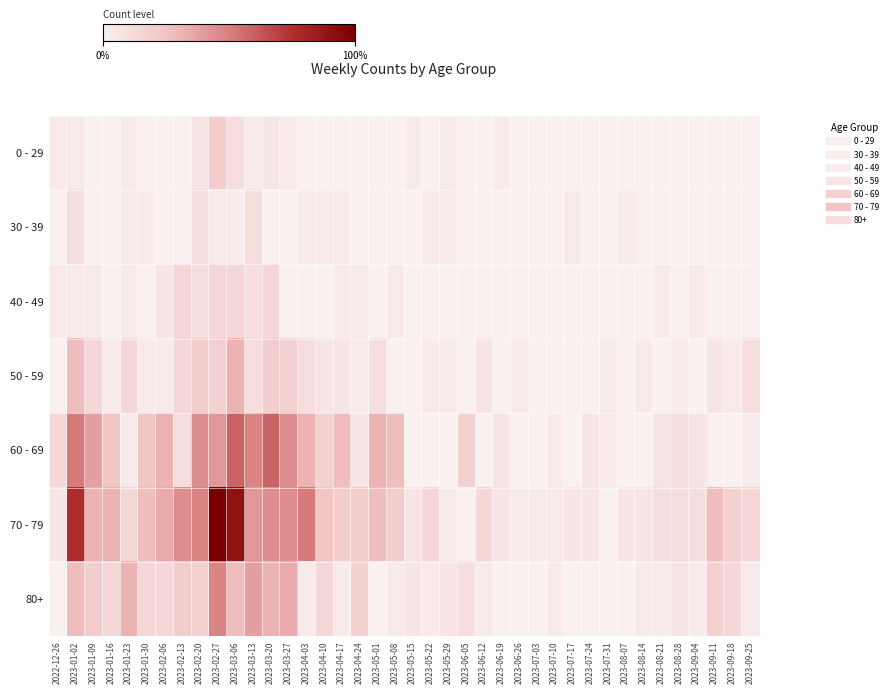

Reading left to right, what are all the values shown in this chart?

0 - 29: 2022-12-26=1	2023-01-02=1	2023-01-09=0	2023-01-16=0	2023-01-23=1	2023-01-30=0	2023-02-06=0	2023-02-13=0	2023-02-20=2	2023-02-27=6	2023-03-06=3	2023-03-13=1	2023-03-20=2	2023-03-27=1	2023-04-03=0	2023-04-10=0	2023-04-17=0	2023-04-24=0	2023-05-01=0	2023-05-08=0	2023-05-15=1	2023-05-22=0	2023-05-29=1	2023-06-05=0	2023-06-12=0	2023-06-19=1	2023-06-26=0	2023-07-03=0	2023-07-10=0	2023-07-17=0	2023-07-24=0	2023-07-31=0	2023-08-07=0	2023-08-14=0	2023-08-21=0	2023-08-28=0	2023-09-04=0	2023-09-11=0	2023-09-18=0	2023-09-25=0
30 - 39: 2022-12-26=0	2023-01-02=3	2023-01-09=0	2023-01-16=0	2023-01-23=1	2023-01-30=1	2023-02-06=0	2023-02-13=0	2023-02-20=3	2023-02-27=1	2023-03-06=1	2023-03-13=3	2023-03-20=0	2023-03-27=0	2023-04-03=1	2023-04-10=1	2023-04-17=1	2023-04-24=0	2023-05-01=0	2023-05-08=0	2023-05-15=0	2023-05-22=1	2023-05-29=1	2023-06-05=0	2023-06-12=0	2023-06-19=0	2023-06-26=0	2023-07-03=0	2023-07-10=0	2023-07-17=1	2023-07-24=0	2023-07-31=0	2023-08-07=1	2023-08-14=0	2023-08-21=0	2023-08-28=0	2023-09-04=0	2023-09-11=0	2023-09-18=0	2023-09-25=0
40 - 49: 2022-12-26=1	2023-01-02=1	2023-01-09=1	2023-01-16=0	2023-01-23=1	2023-01-30=0	2023-02-06=2	2023-02-13=4	2023-02-20=3	2023-02-27=4	2023-03-06=4	2023-03-13=3	2023-03-20=4	2023-03-27=0	2023-04-03=0	2023-04-10=0	2023-04-17=1	2023-04-24=1	2023-05-01=0	2023-05-08=1	2023-05-15=0	2023-05-22=0	2023-05-29=0	2023-06-05=0	2023-06-12=0	2023-06-19=0	2023-06-26=0	2023-07-03=0	2023-07-10=0	2023-07-17=0	2023-07-24=0	2023-07-31=0	2023-08-07=0	2023-08-14=0	2023-08-21=1	2023-08-28=0	2023-09-04=1	2023-09-11=0	2023-09-18=0	2023-09-25=0
50 - 59: 2022-12-26=0	2023-01-02=8	2023-01-09=4	2023-01-16=1	2023-01-23=4	2023-01-30=1	2023-02-06=1	2023-02-13=4	2023-02-20=6	2023-02-27=5	2023-03-06=9	2023-03-13=3	2023-03-20=6	2023-03-27=5	2023-04-03=3	2023-04-10=2	2023-04-17=2	2023-04-24=1	2023-05-01=3	2023-05-08=0	2023-05-15=0	2023-05-22=1	2023-05-29=1	2023-06-05=0	2023-06-12=2	2023-06-19=0	2023-06-26=1	2023-07-03=0	2023-07-10=0	2023-07-17=0	2023-07-24=0	2023-07-31=1	2023-08-07=0	2023-08-14=1	2023-08-21=0	2023-08-28=1	2023-09-04=0	2023-09-11=2	2023-09-18=1	2023-09-25=3
60 - 69: 2022-12-26=4	2023-01-02=15	2023-01-09=11	2023-01-16=7	2023-01-23=1	2023-01-30=7	2023-02-06=9	2023-02-13=3	2023-02-20=13	2023-02-27=12	2023-03-06=17	2023-03-13=14	2023-03-20=17	2023-03-27=13	2023-04-03=9	2023-04-10=5	2023-04-17=8	2023-04-24=2	2023-05-01=9	2023-05-08=8	2023-05-15=0	2023-05-22=0	2023-05-29=0	2023-06-05=5	2023-06-12=0	2023-06-19=2	2023-06-26=0	2023-07-03=0	2023-07-10=1	2023-07-17=0	2023-07-24=2	2023-07-31=1	2023-08-07=0	2023-08-14=0	2023-08-21=2	2023-08-28=3	2023-09-04=2	2023-09-11=0	2023-09-18=0	2023-09-25=1
70 - 79: 2022-12-26=2	2023-01-02=22	2023-01-09=9	2023-01-16=9	2023-01-23=4	2023-01-30=8	2023-02-06=10	2023-02-13=13	2023-02-20=14	2023-02-27=29	2023-03-06=26	2023-03-13=12	2023-03-20=13	2023-03-27=13	2023-04-03=15	2023-04-10=7	2023-04-17=6	2023-04-24=6	2023-05-01=8	2023-05-08=6	2023-05-15=2	2023-05-22=4	2023-05-29=1	2023-06-05=0	2023-06-12=4	2023-06-19=2	2023-06-26=1	2023-07-03=1	2023-07-10=1	2023-07-17=2	2023-07-24=2	2023-07-31=0	2023-08-07=2	2023-08-14=2	2023-08-21=3	2023-08-28=3	2023-09-04=3	2023-09-11=8	2023-09-18=5	2023-09-25=4
80+: 2022-12-26=0	2023-01-02=8	2023-01-09=6	2023-01-16=4	2023-01-23=9	2023-01-30=4	2023-02-06=4	2023-02-13=6	2023-02-20=5	2023-02-27=14	2023-03-06=8	2023-03-13=11	2023-03-20=9	2023-03-27=10	2023-04-03=1	2023-04-10=4	2023-04-17=1	2023-04-24=5	2023-05-01=0	2023-05-08=1	2023-05-15=2	2023-05-22=1	2023-05-29=2	2023-06-05=3	2023-06-12=1	2023-06-19=0	2023-06-26=0	2023-07-03=0	2023-07-10=1	2023-07-17=0	2023-07-24=0	2023-07-31=0	2023-08-07=0	2023-08-14=1	2023-08-21=1	2023-08-28=2	2023-09-04=1	2023-09-11=5	2023-09-18=4	2023-09-25=1